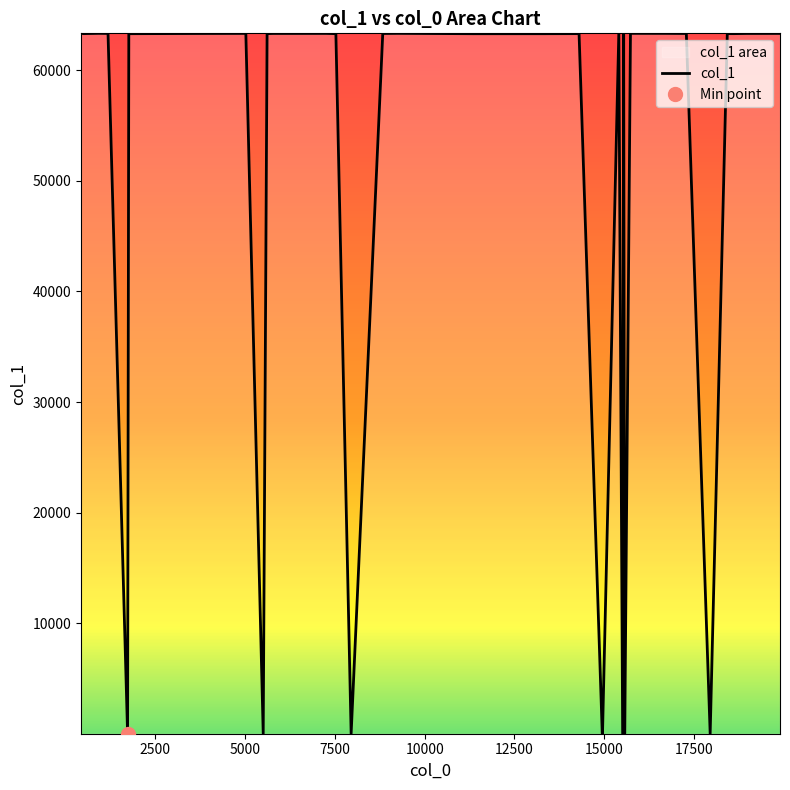

Does the chart have visible grid lines?

No